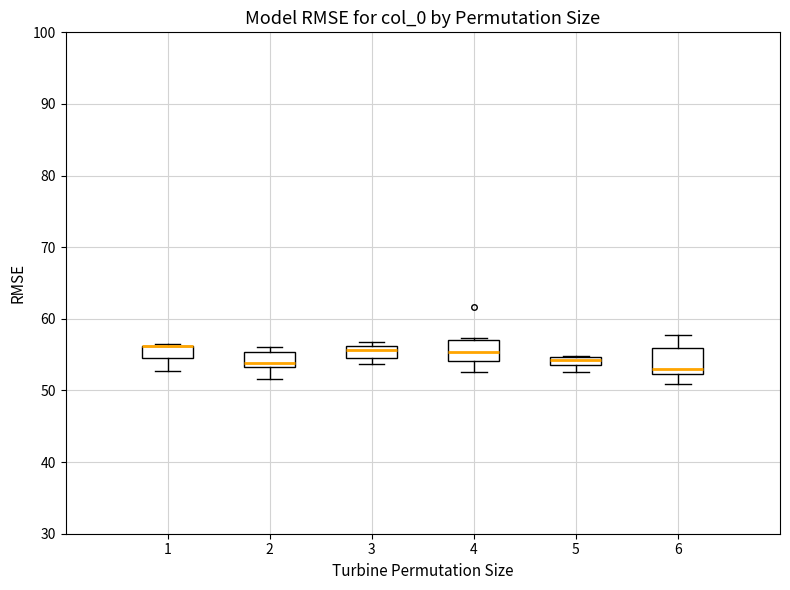

Where is the upper edge of the box at x = 6 on the y-axis? The values are not printed on the chart, so give them approximately, as read against the axis.

56